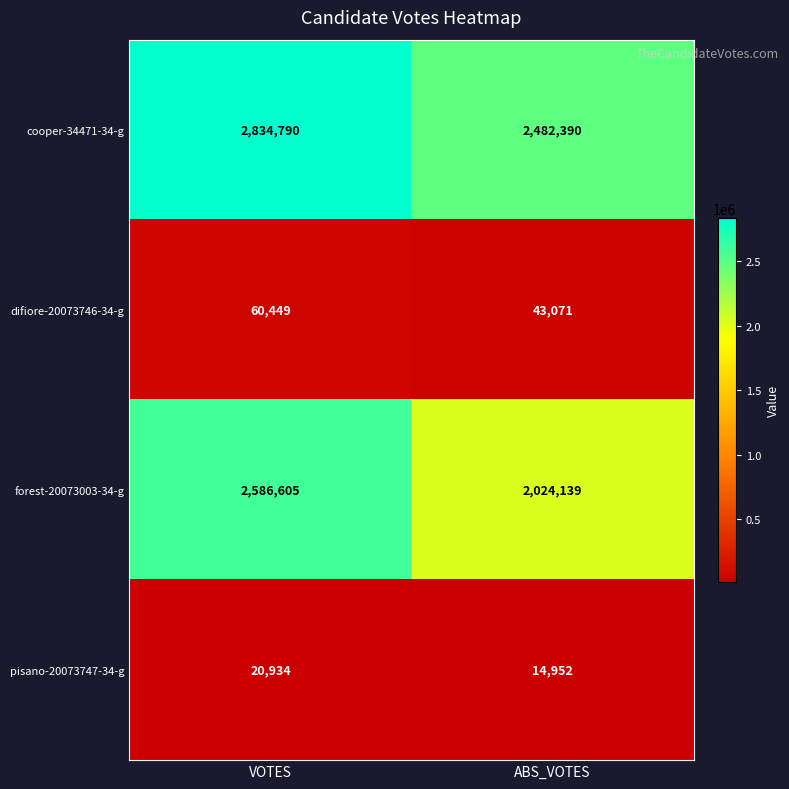

What is the difference between the maximum and minimum values in the cooper-34471-34-g series?

352400